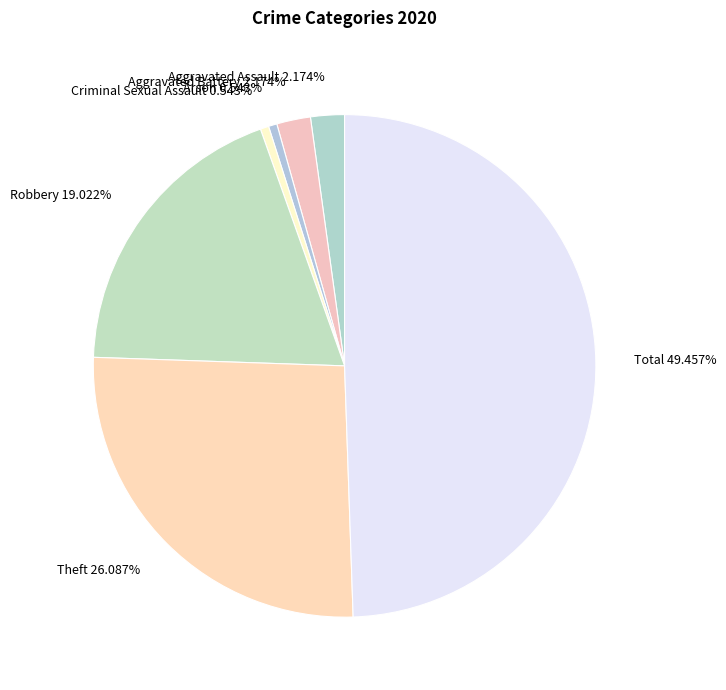

Is Arson 0.543% the majority of the pie?

No